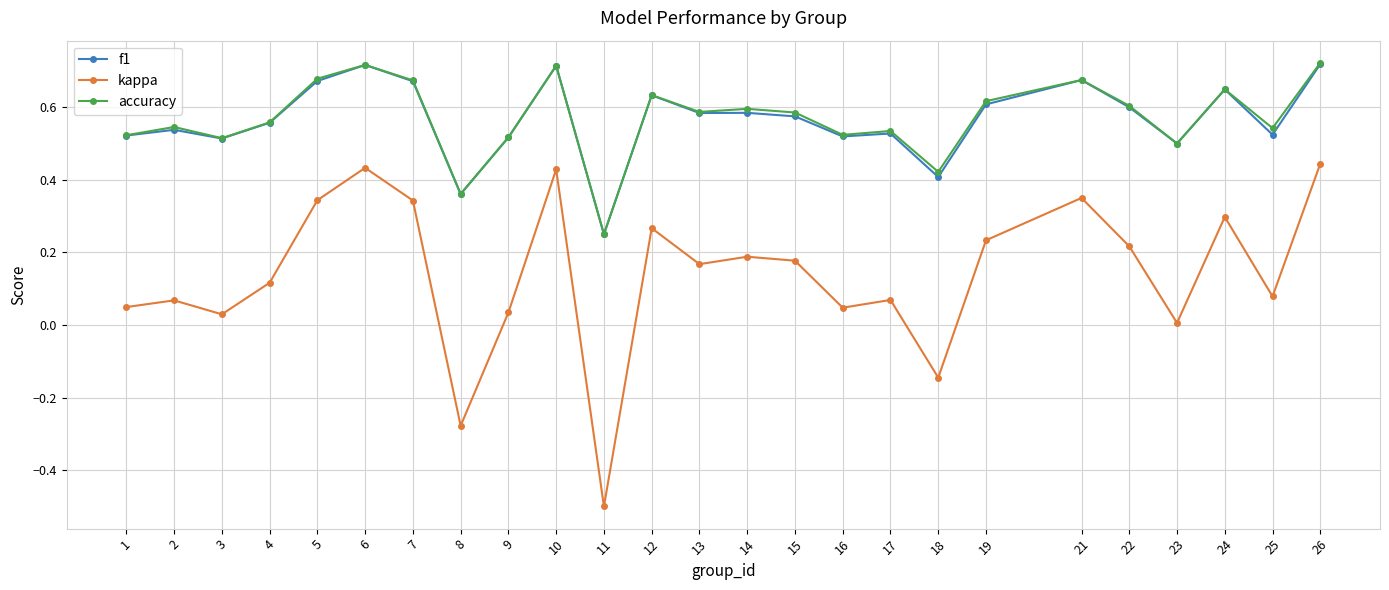

Is it true that accuracy equals 0.5 at 17?

True